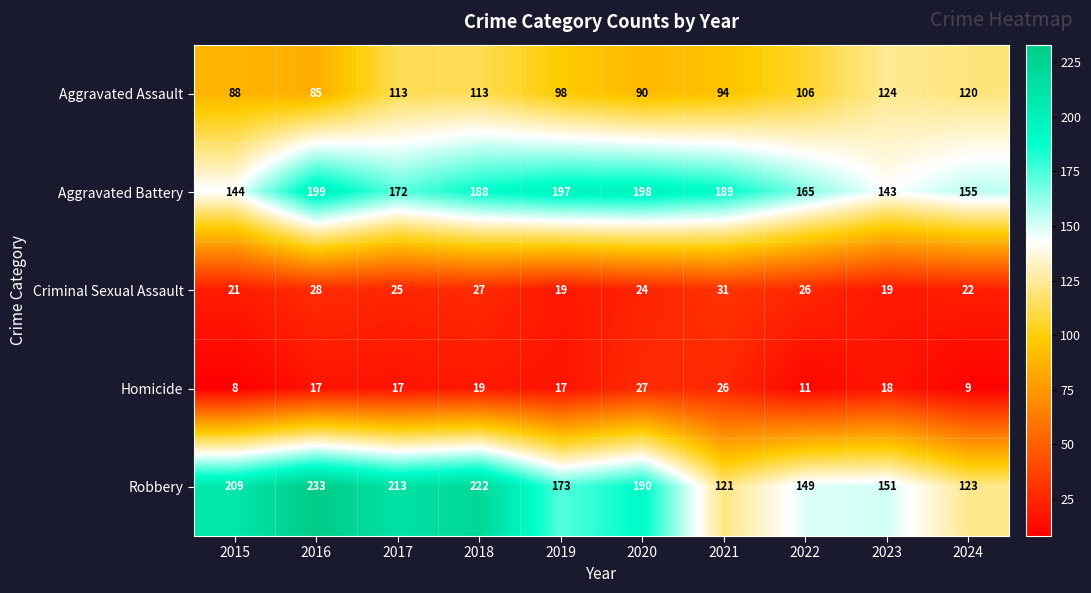

What is the sum of all Aggravated Assault values?

1031